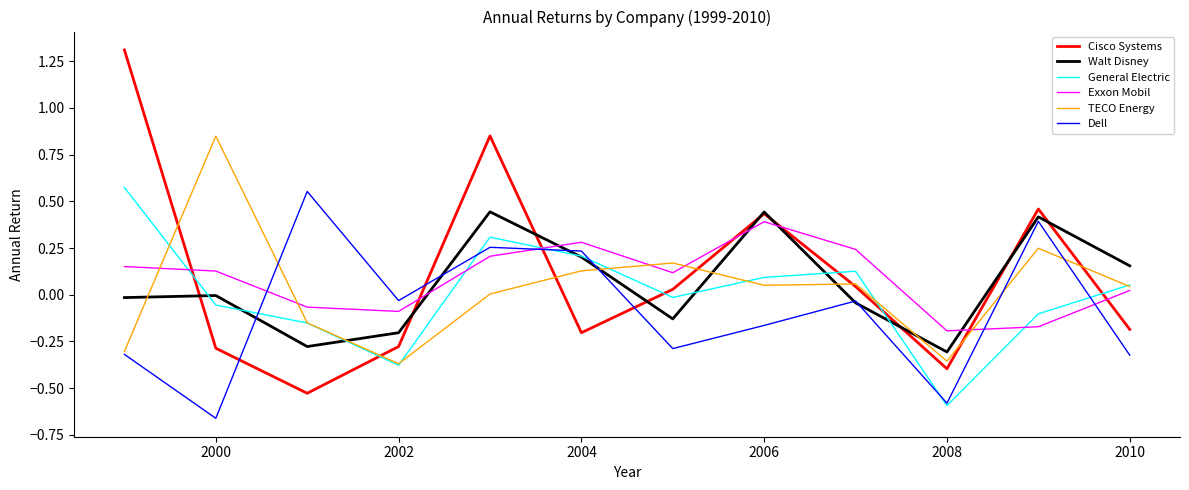

What is the highest value of the Cisco Systems series?

1.3